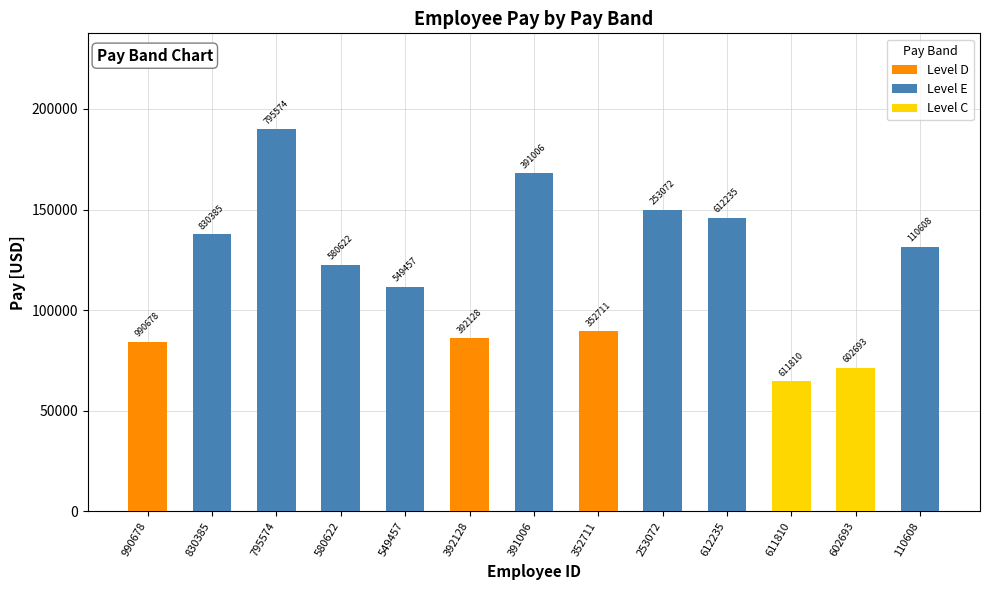

What is the difference between the maximum and minimum values in the Pay series?

125267